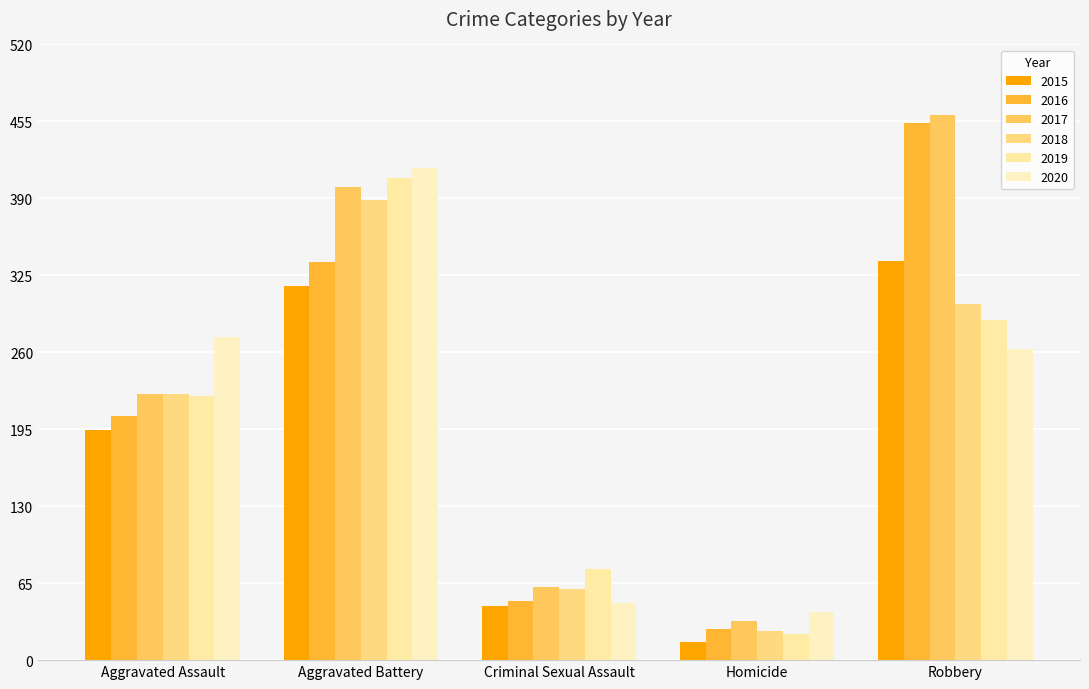

Are the bars horizontal?

No